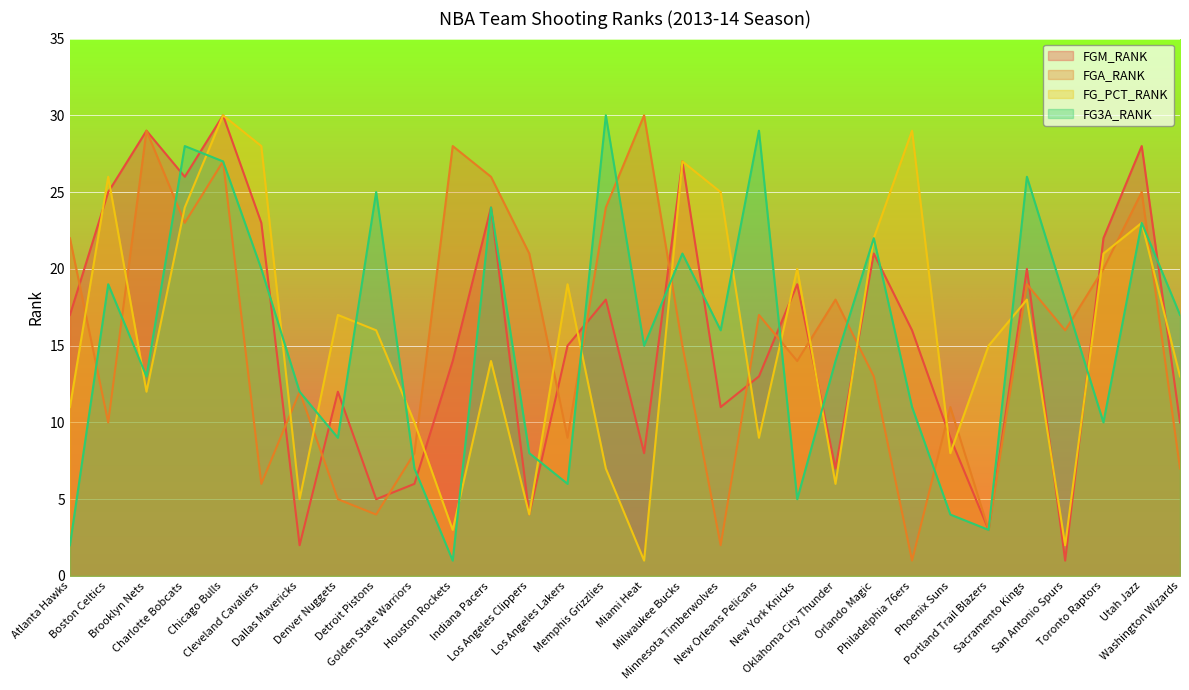

Reading left to right, transcribe all the data shown in this chart.

FGM_RANK: 17	25	29	26	30	23	2	12	5	6	14	24	4	15	18	8	27	11	13	19	7	21	16	9	3	20	1	22	28	10
FGA_RANK: 22	10	29	23	27	6	12	5	4	8	28	26	21	9	24	30	15	2	17	14	18	13	1	11	3	19	16	20	25	7
FG_PCT_RANK: 11	26	12	24	30	28	5	17	16	10	3	14	4	19	7	1	27	25	9	20	6	22	29	8	15	18	2	21	23	13
FG3A_RANK: 2	19	13	28	27	20	12	9	25	7	1	24	8	6	30	15	21	16	29	5	14	22	11	4	3	26	18	10	23	17